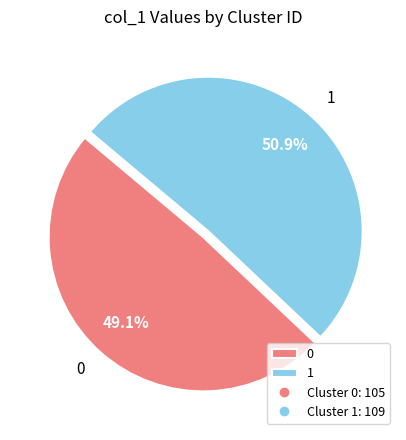

To the nearest percent, what is the combined percentage of 1 and 0?

100%